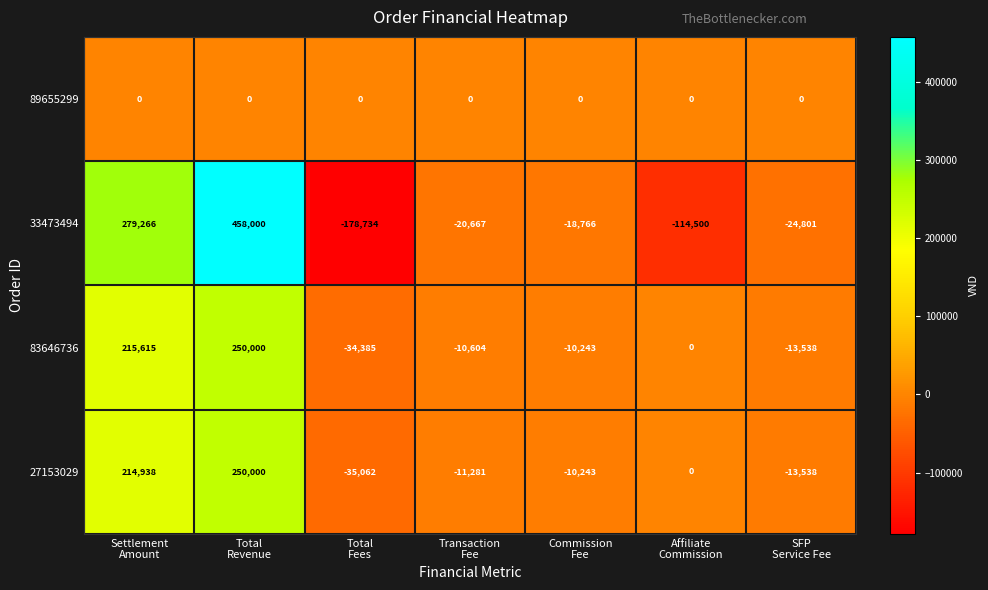

Which series has the largest range (max minus min)?

33473494